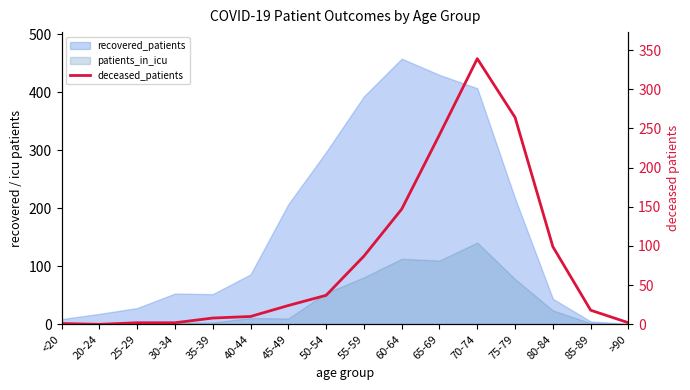

Does the chart have visible grid lines?

No